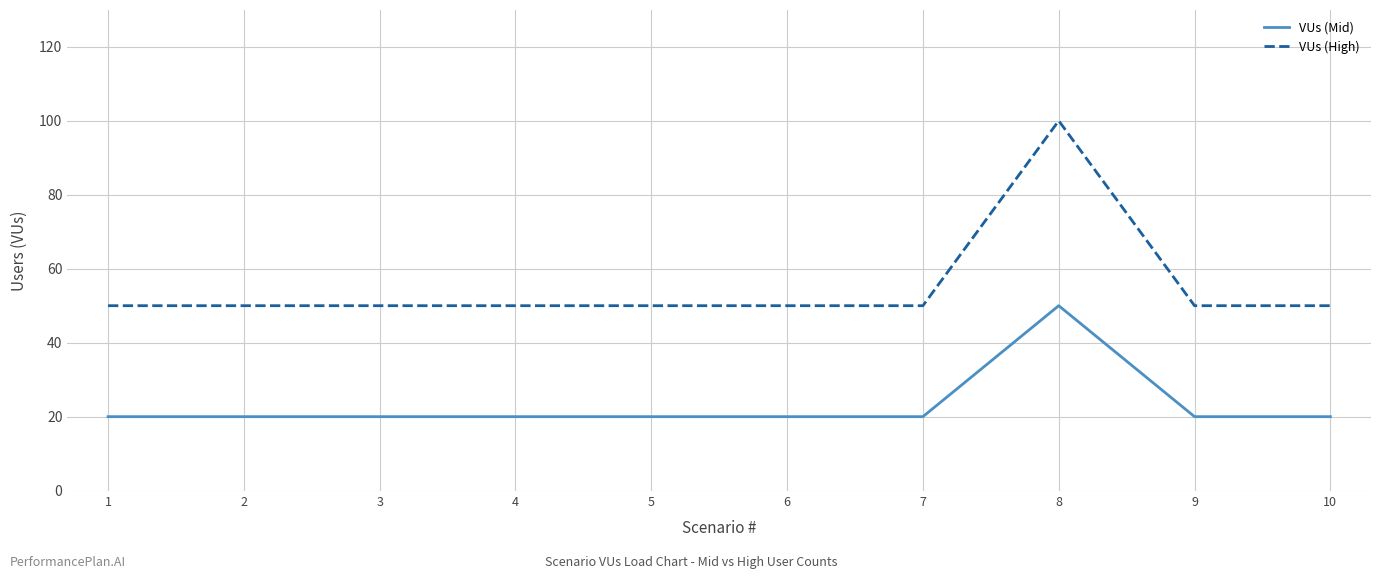

True or false: VUs (Mid) has a value of 20 at 9.

True